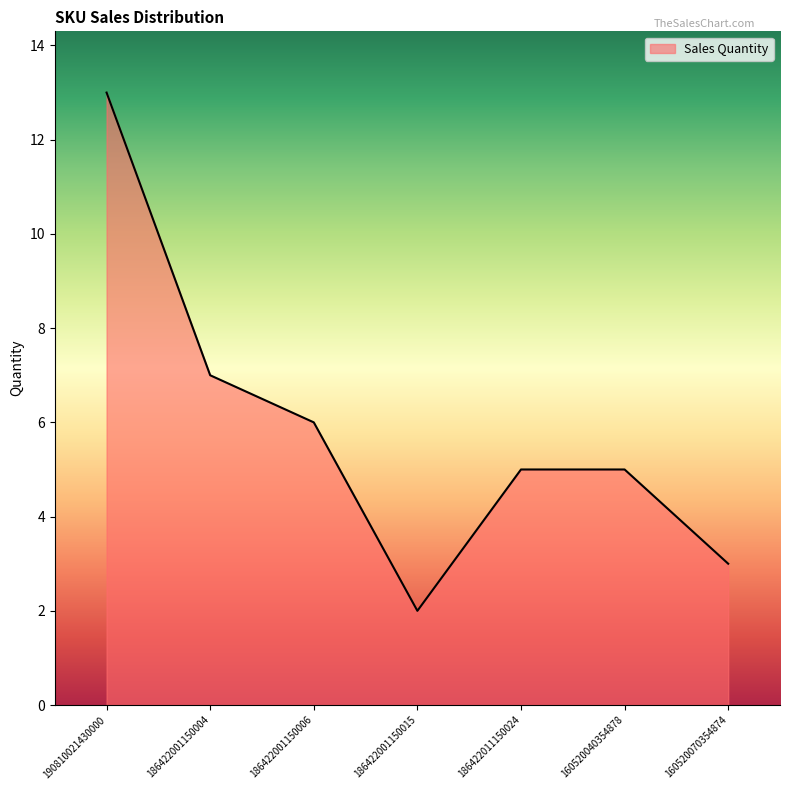

What position from the right is 186422001150004?

6